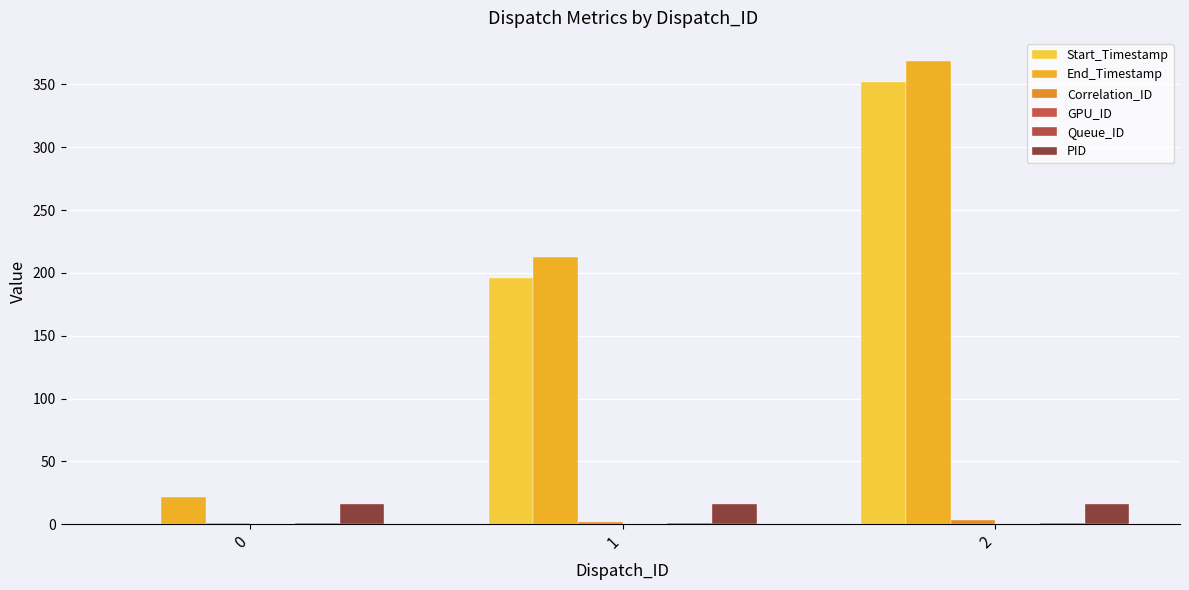

Reading left to right, extract all data points from this chart.

Start_Timestamp: 0=0.0	1=195.6	2=351.7
End_Timestamp: 0=21.4	1=212.7	2=368.7
Correlation_ID: 0=1.0	1=2.0	2=3.0
GPU_ID: 0=0.0	1=0.0	2=0.0
Queue_ID: 0=1.0	1=1.0	2=1.0
PID: 0=15.8	1=15.8	2=15.8